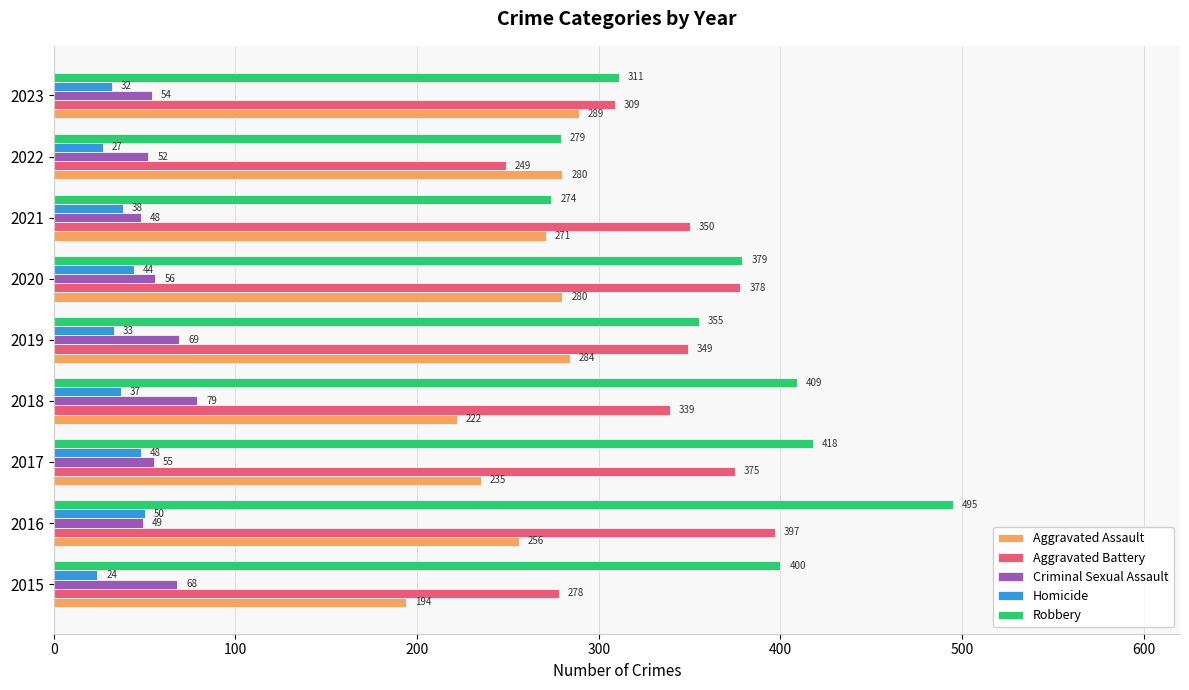

Where is Homicide nearest to the value 37?

2018